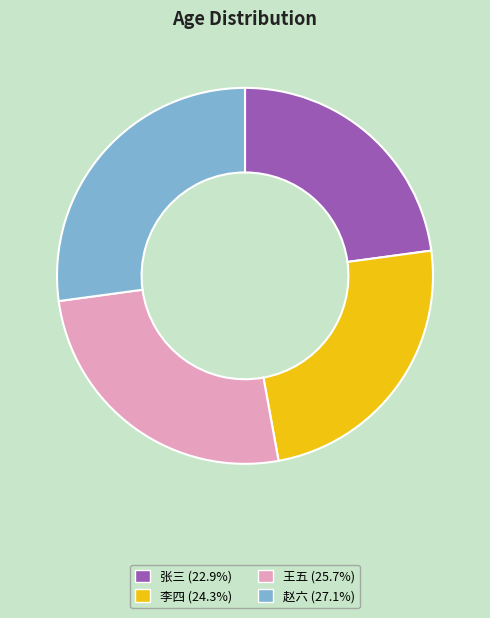

The 王五 slice represents 32% of the pie. True or false?

False